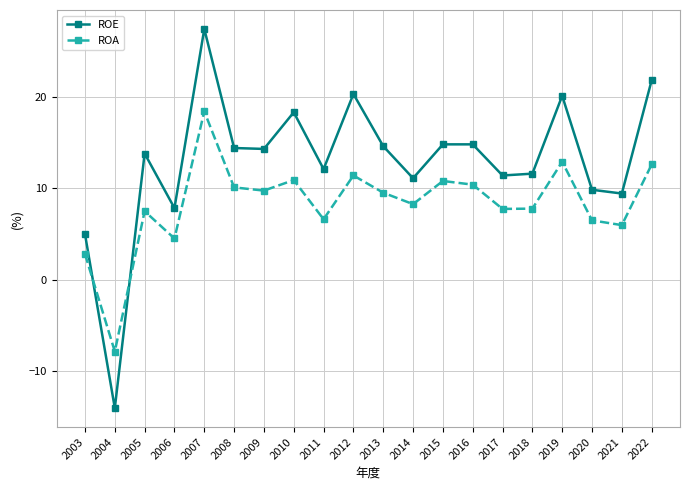

How many interior local peaks does the ROA series have?

6